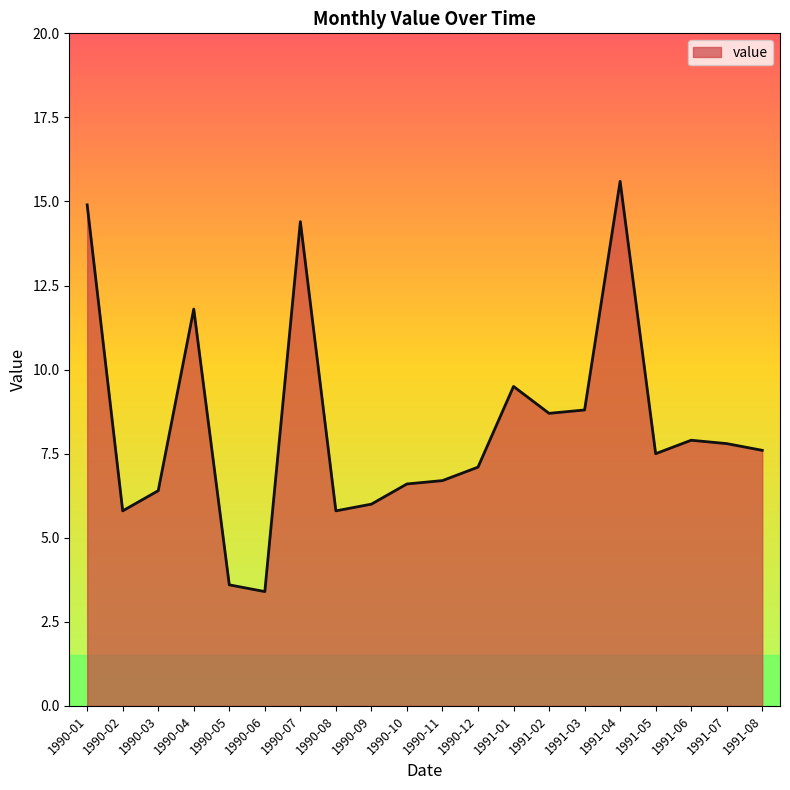

Does the chart display data point markers on the line(s)?

No